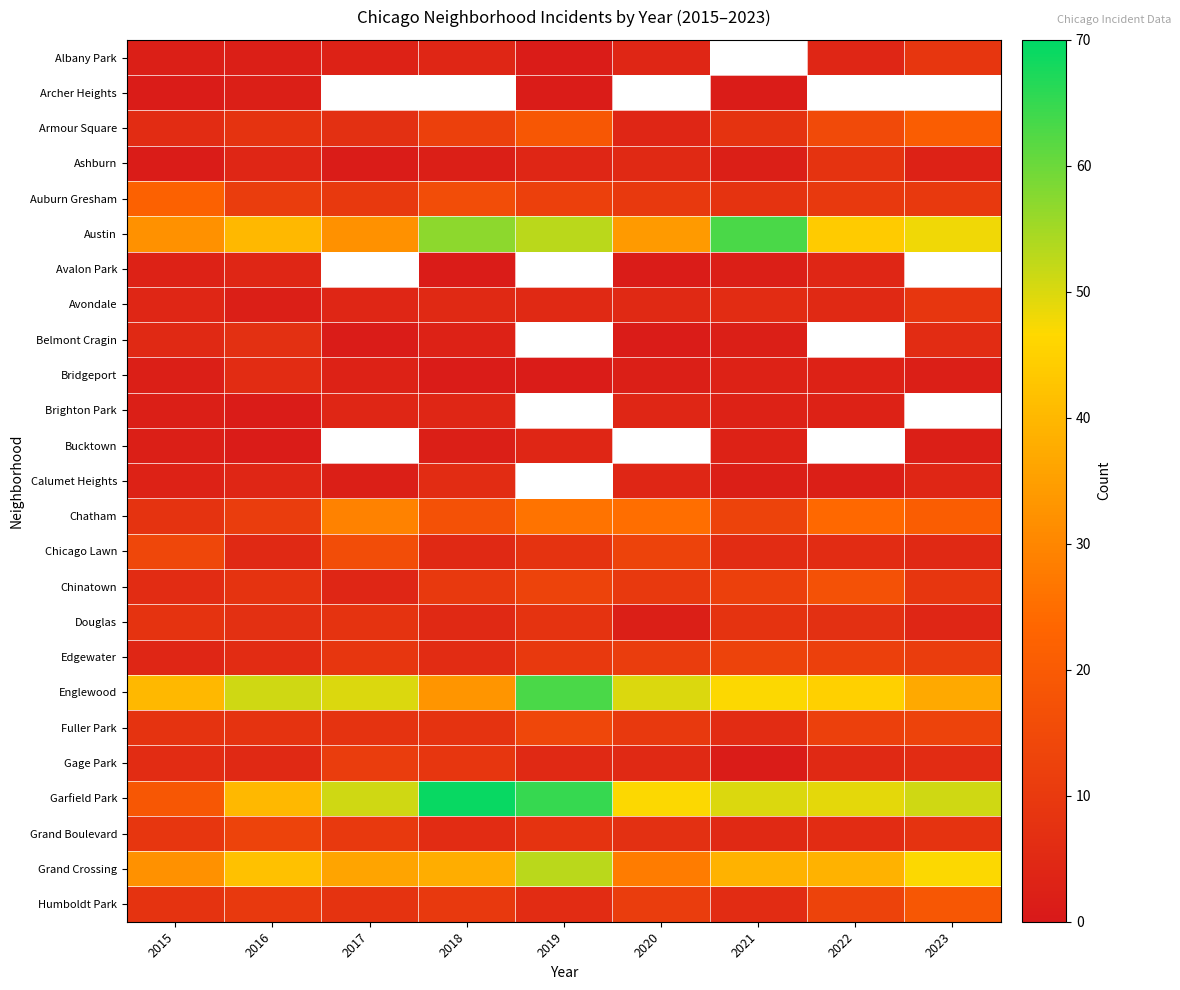

Read the Avalon Park value at 2015.

3.0